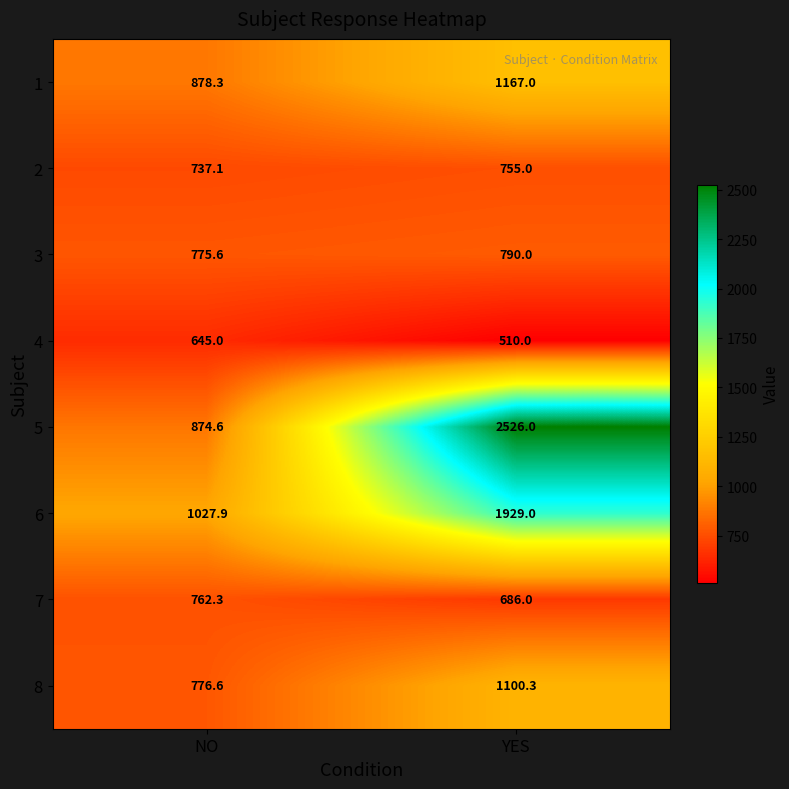

Rank the series at YES from lowest to highest value.

4, 7, 2, 3, 8, 1, 6, 5